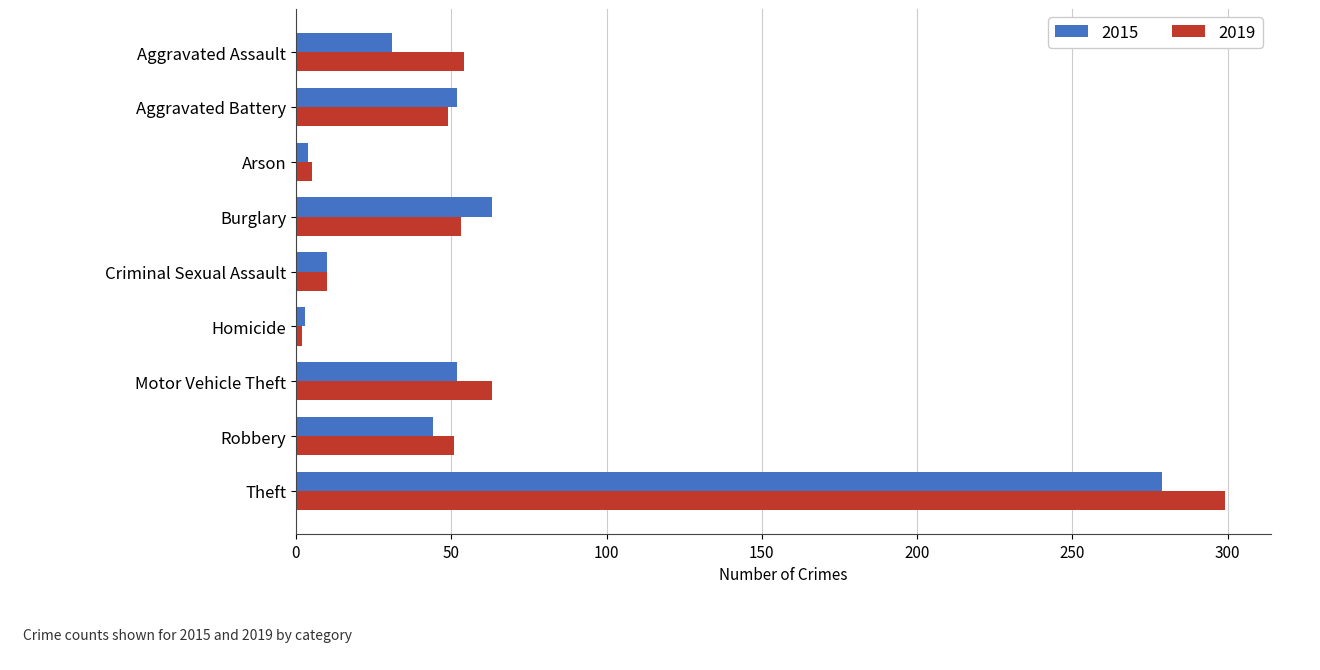

What is the maximum value for 2019?

299